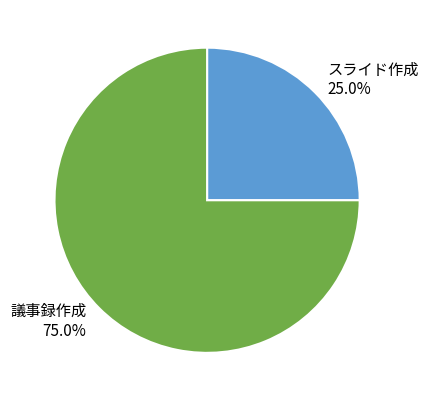

What is the smallest slice in the pie chart?

スライド作成